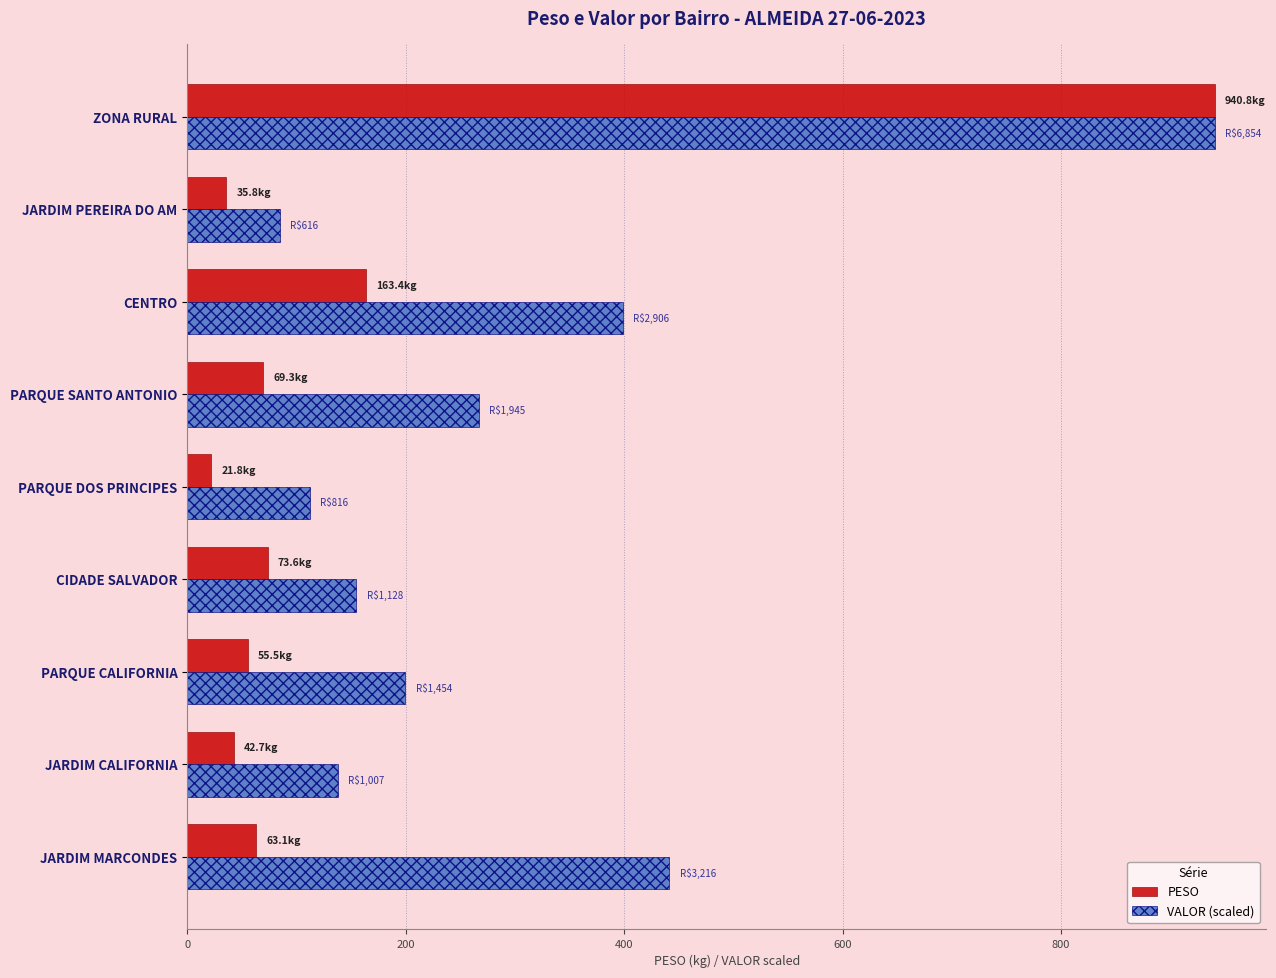

At which category does the chart reach its peak across all series?

ZONA RURAL